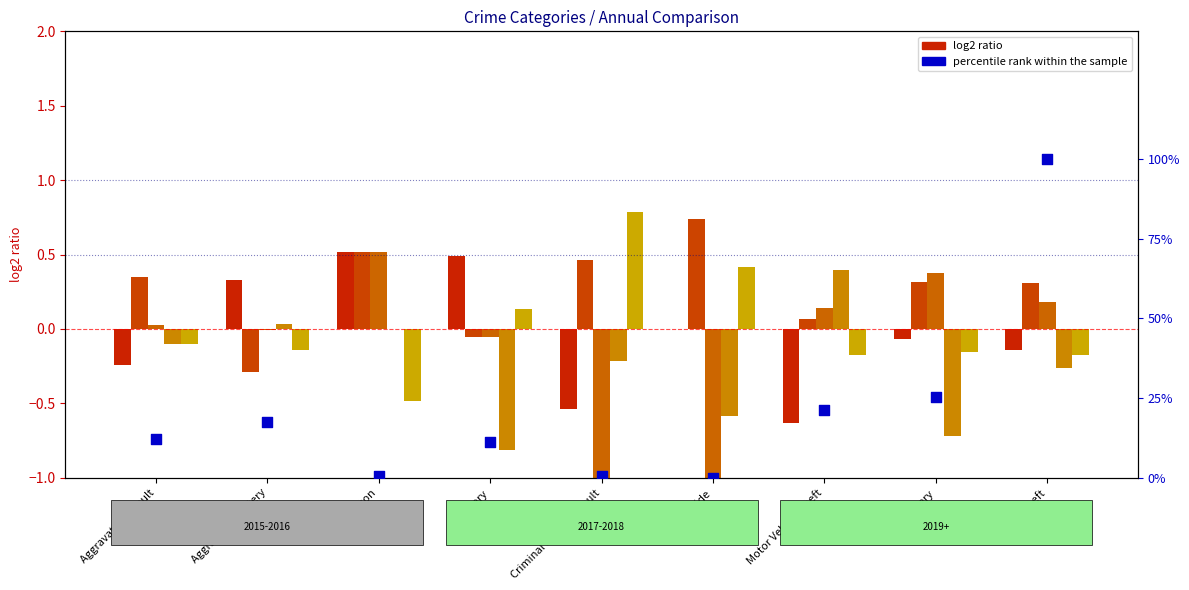

Between Arson and Theft, which is larger?

Theft